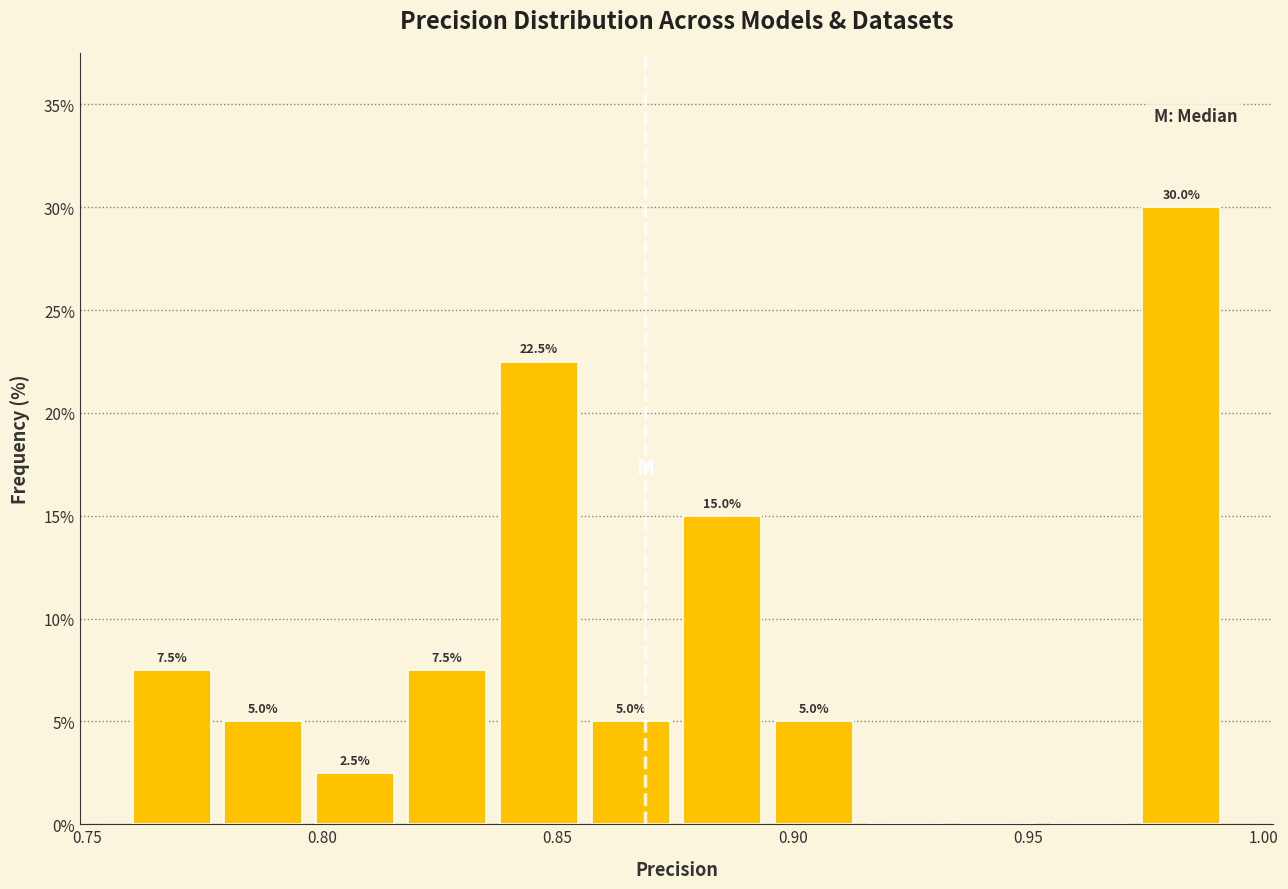

Around what value on the x-axis is the tallest bar? Give the approximate position of its centre, as read against the axis.

0.980